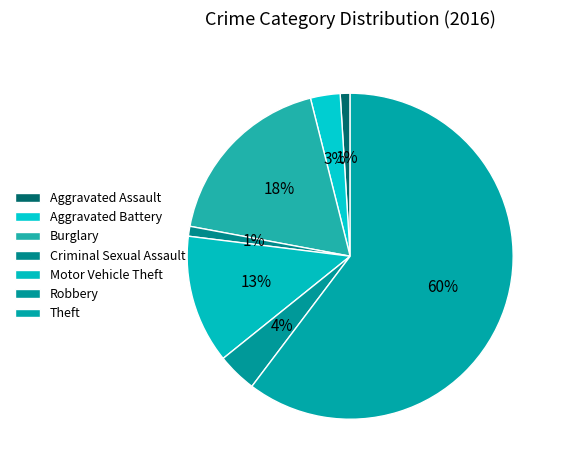

How many slices are in this pie chart?

7